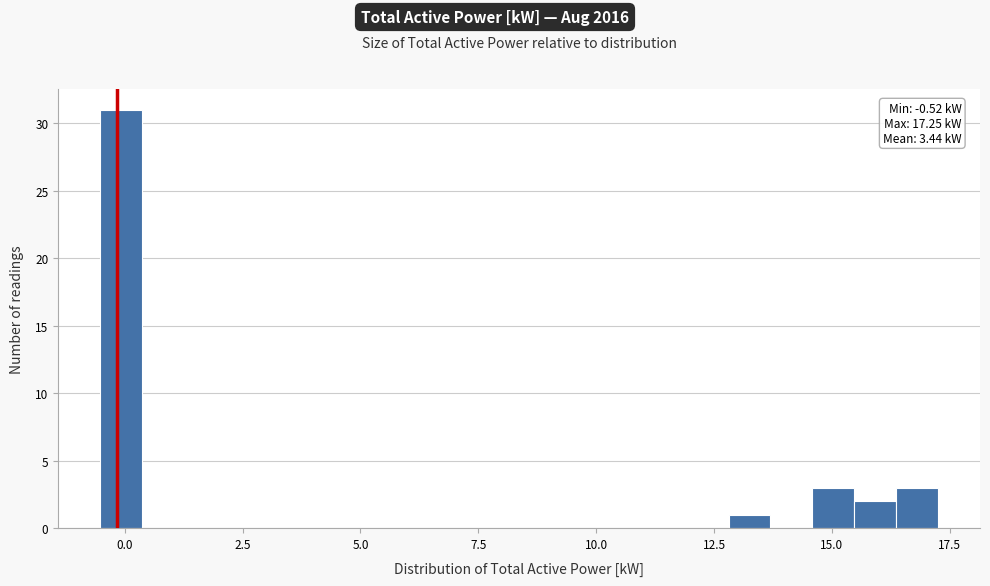

Around what value on the x-axis is the tallest bar? Give the approximate position of its centre, as read against the axis.

0.0